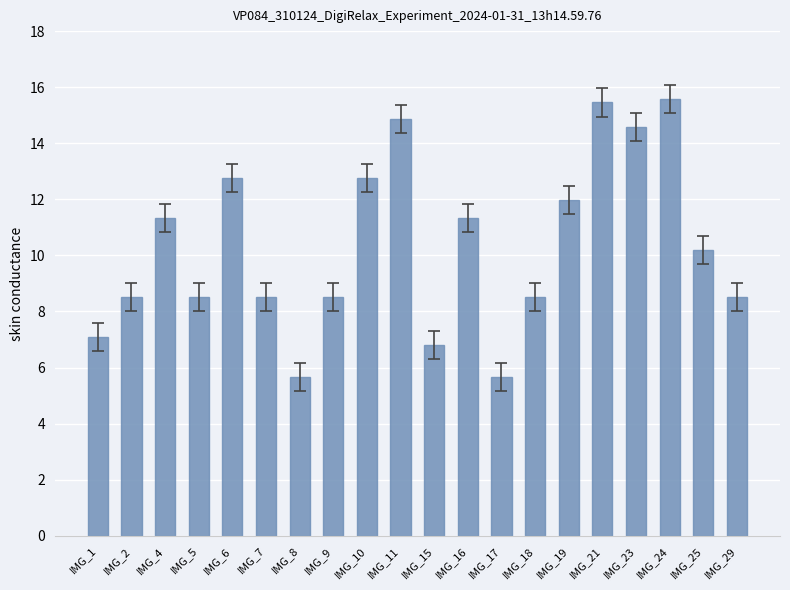

What is the change in value from IMG_15 to IMG_23?

+7.8